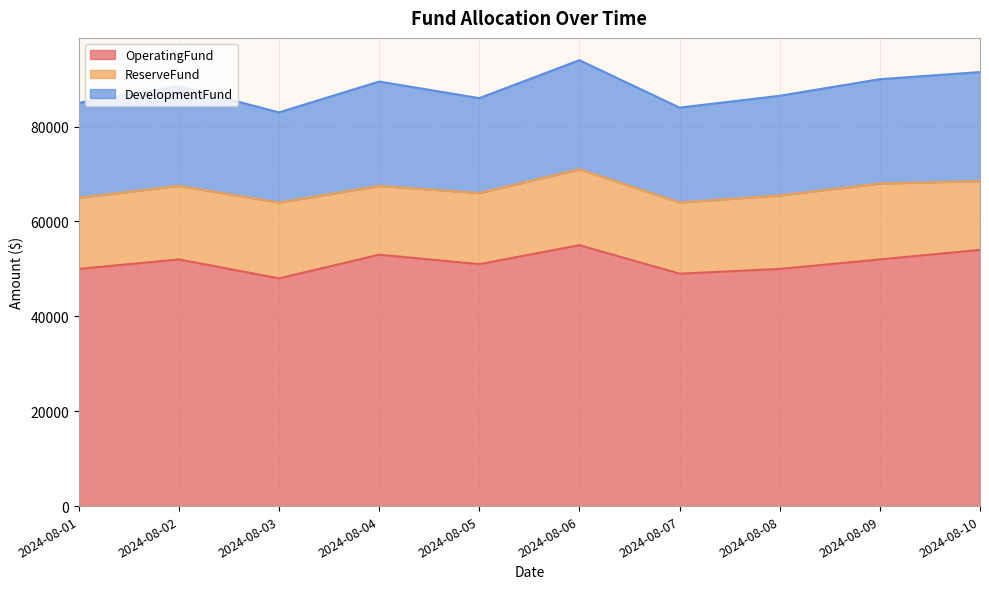

True or false: DevelopmentFund has a value of 20000 at 2024-08-07.

True